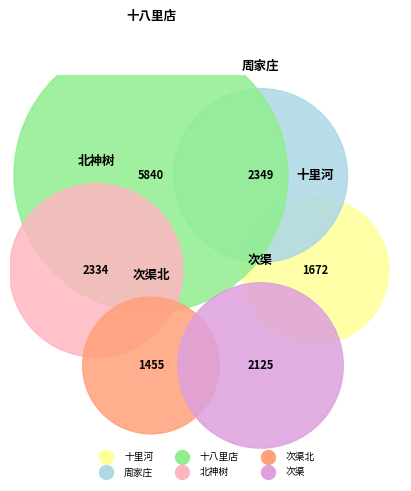

What is the change in value from 十八里店 to 北神树?

-3506